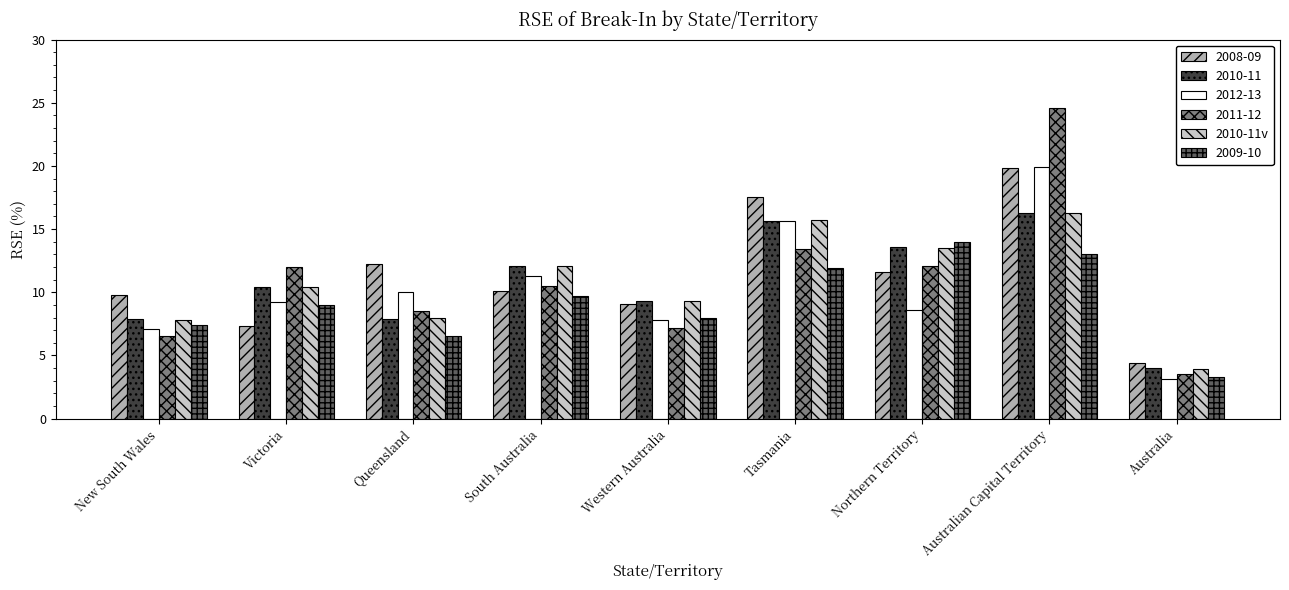

What is the label of the 5th bar from the left?

Western Australia